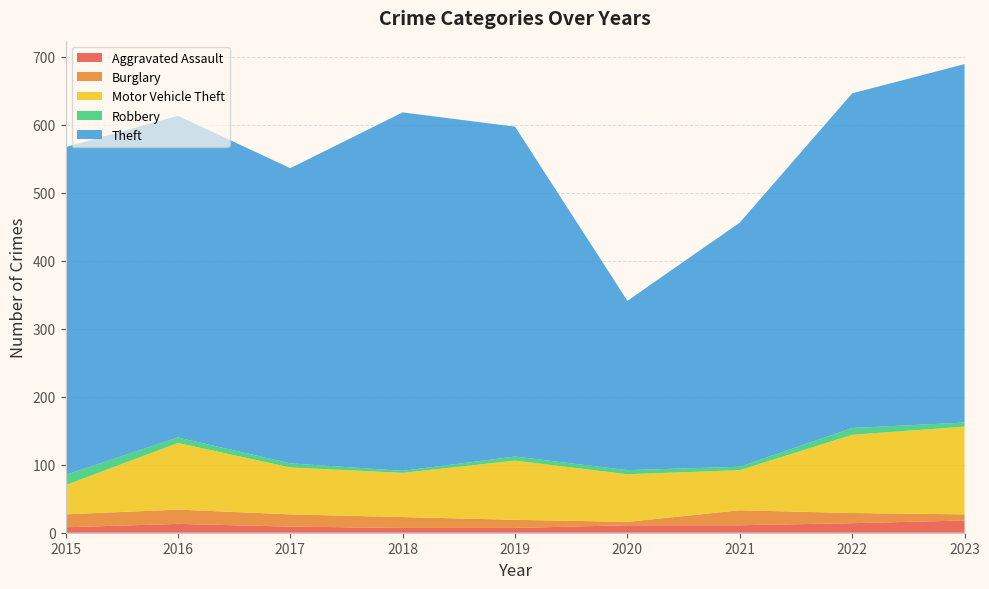

Reading left to right, list all the values displayed in this chart.

Aggravated Assault: 8	13	9	7	7	11	11	14	18
Burglary: 19	21	18	16	12	5	22	15	9
Motor Vehicle Theft: 43	98	69	65	87	70	59	115	129
Robbery: 15	8	6	3	6	6	5	10	6
Theft: 482	473	434	527	485	249	359	492	527